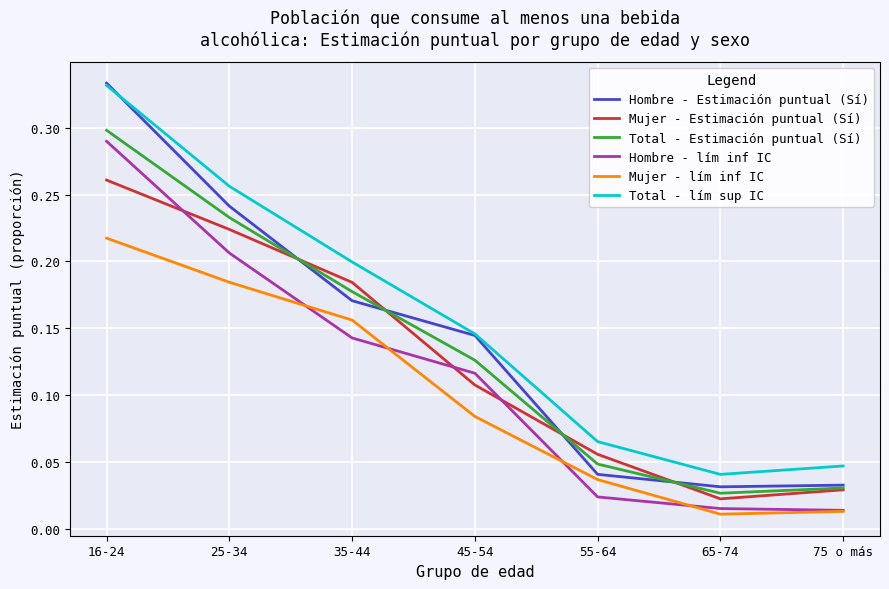

What is the total value across all series at 45-54?

0.7